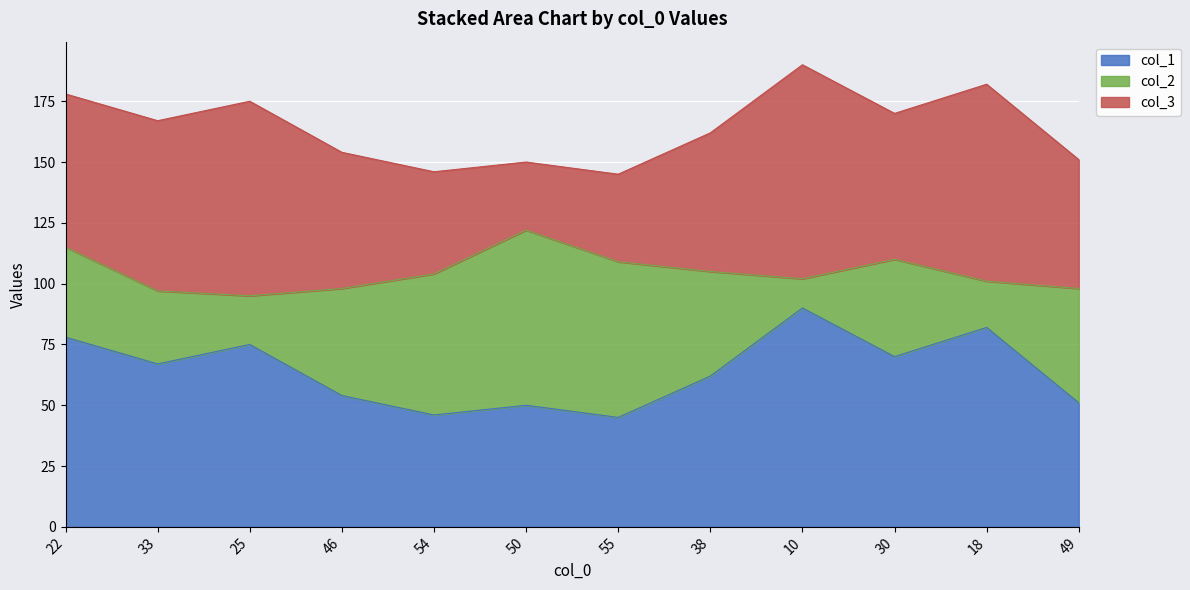

How many data points in col_1 are above 67?

5